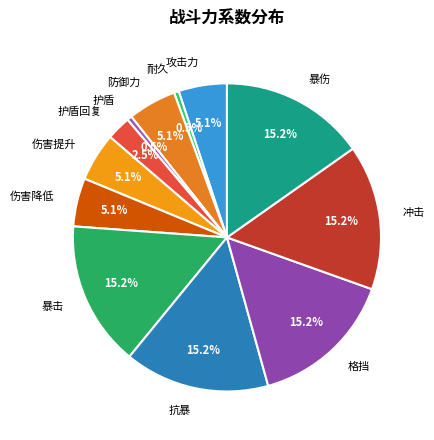

What is the ratio of the value at 冲击 to the value at 抗暴?

1.0